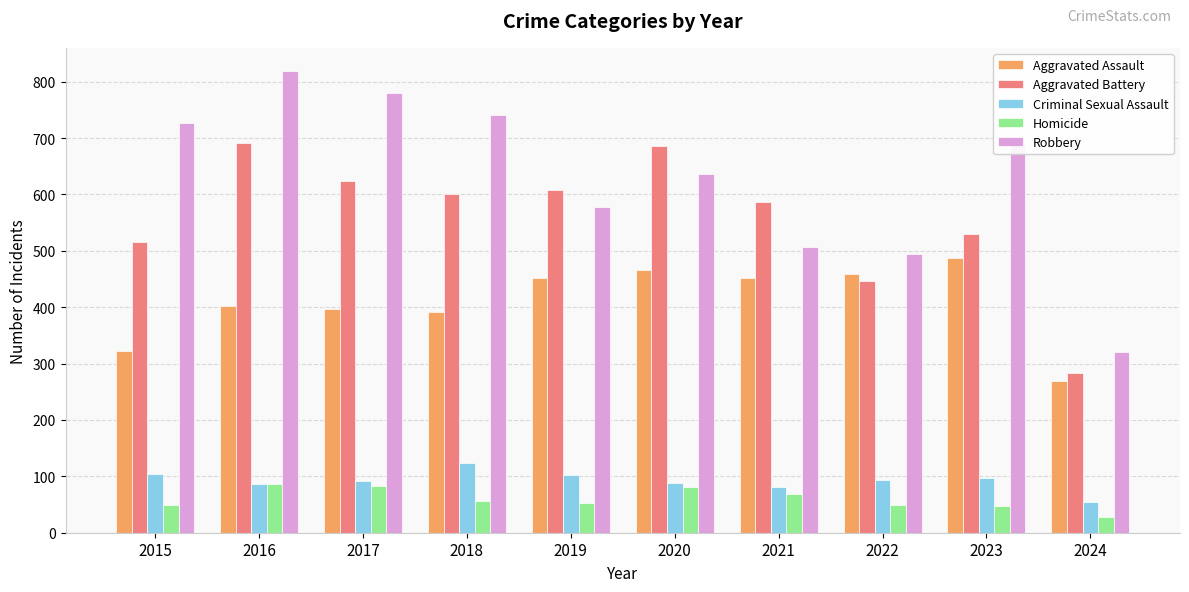

What is the sum of all Aggravated Battery values?

5569